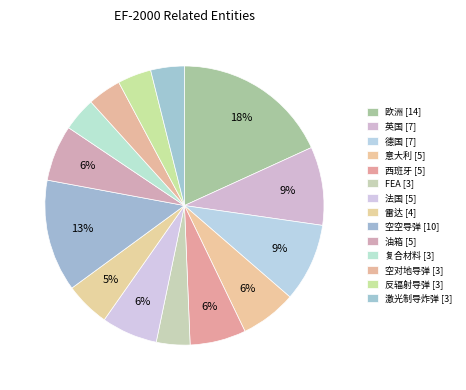

To the nearest percent, what percentage of the pie is 空对地导弹?

4%